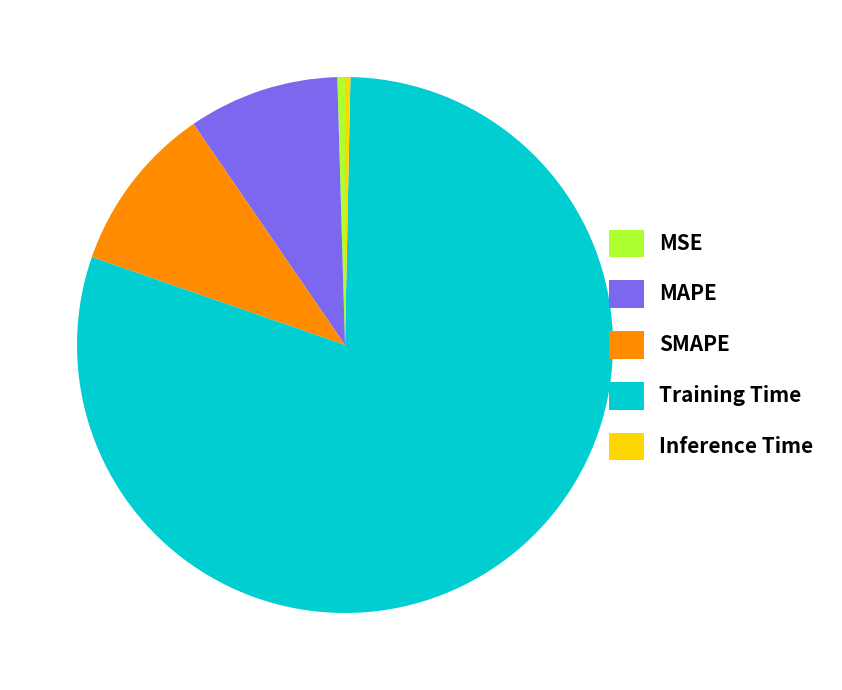

Do MAPE and Inference Time together represent more than half of the pie?

No